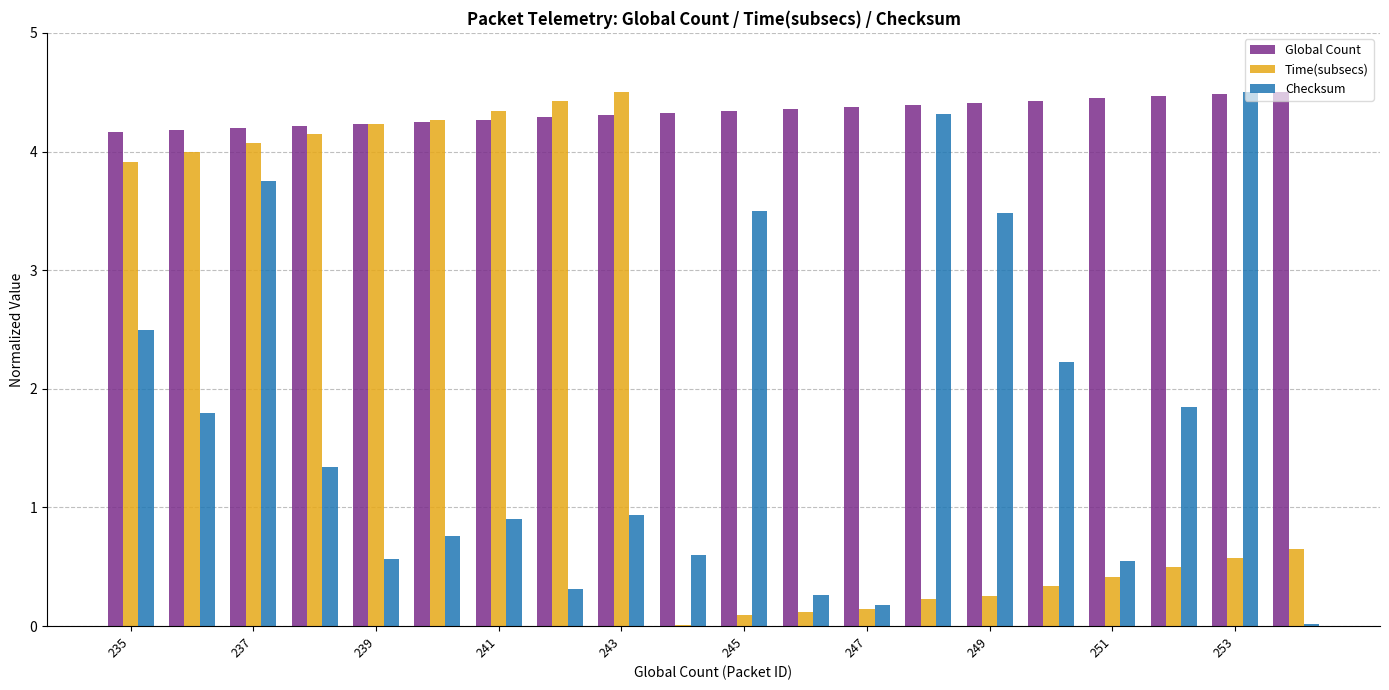

What is the greatest value displayed?

4.5